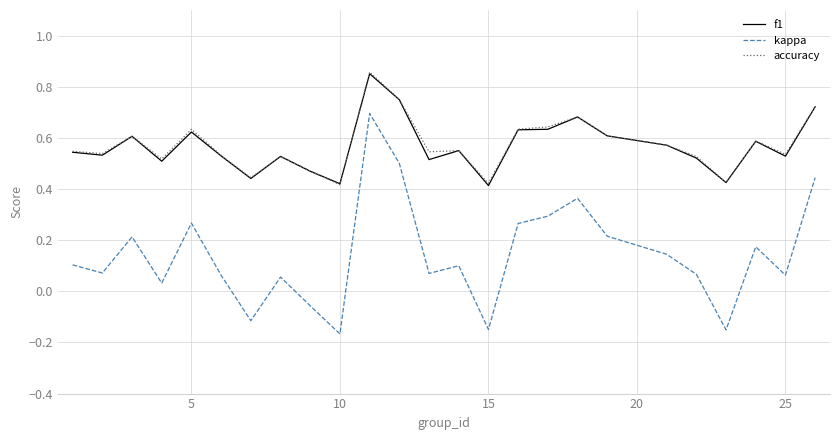

Which series has the largest range (max minus min)?

kappa